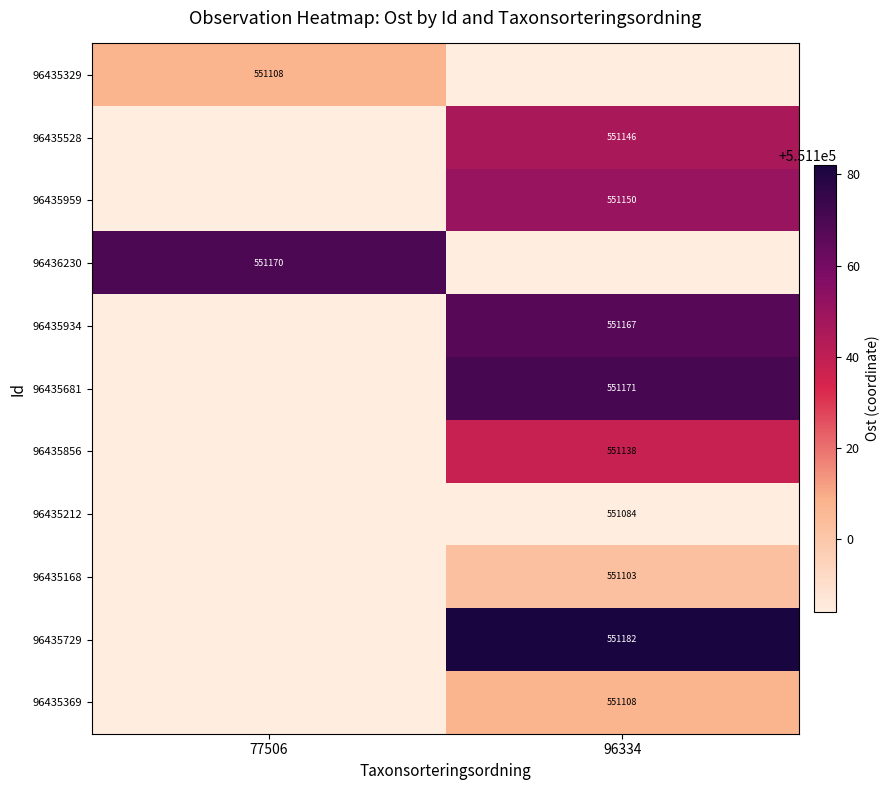

True or false: 96435959 has a value of 915634 at 96334.

False